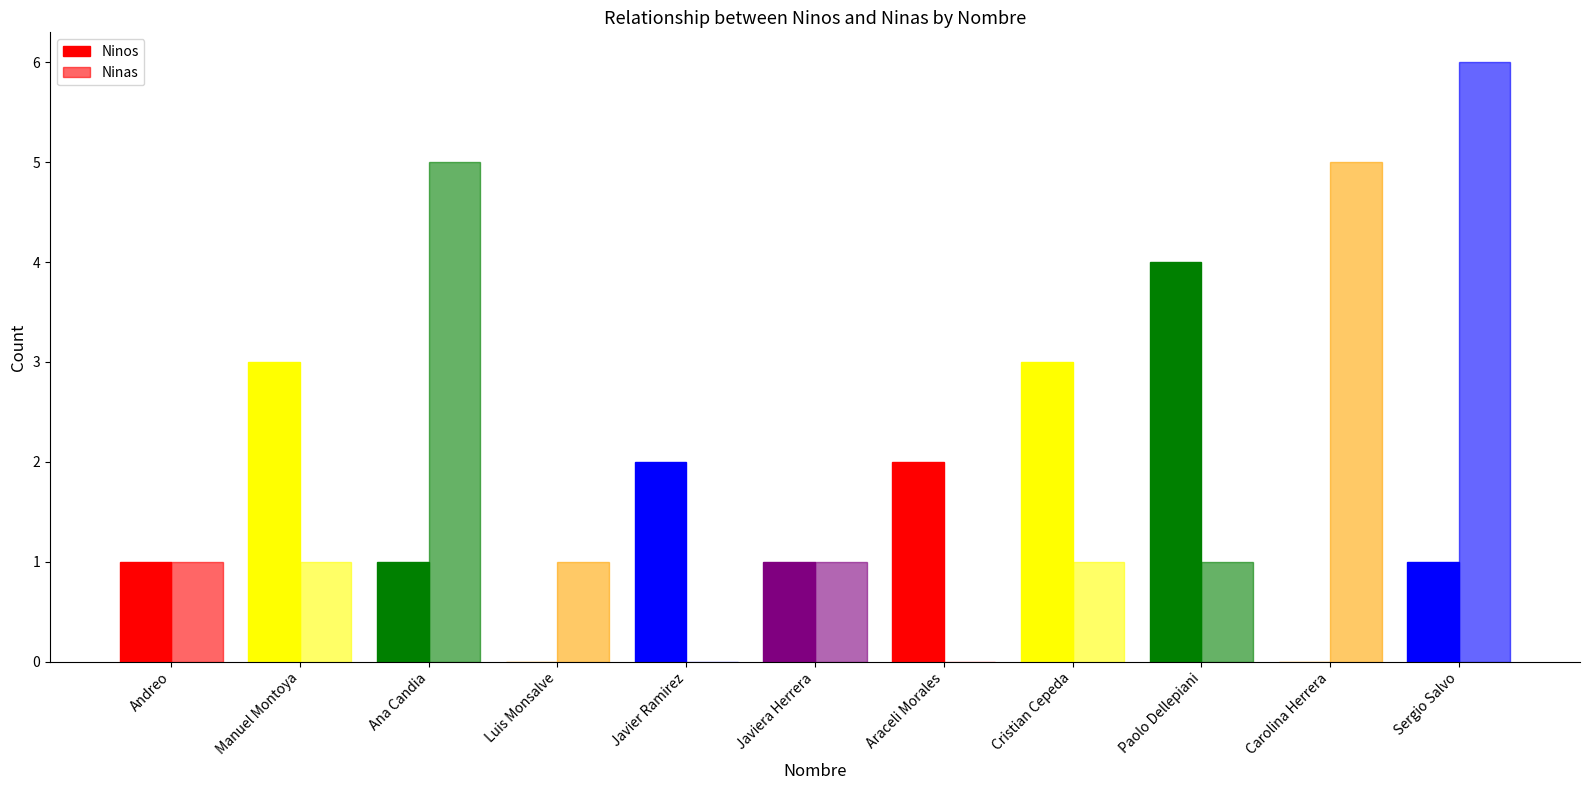

Which series changed the most between Andreo and Paolo Dellepiani?

Ninos